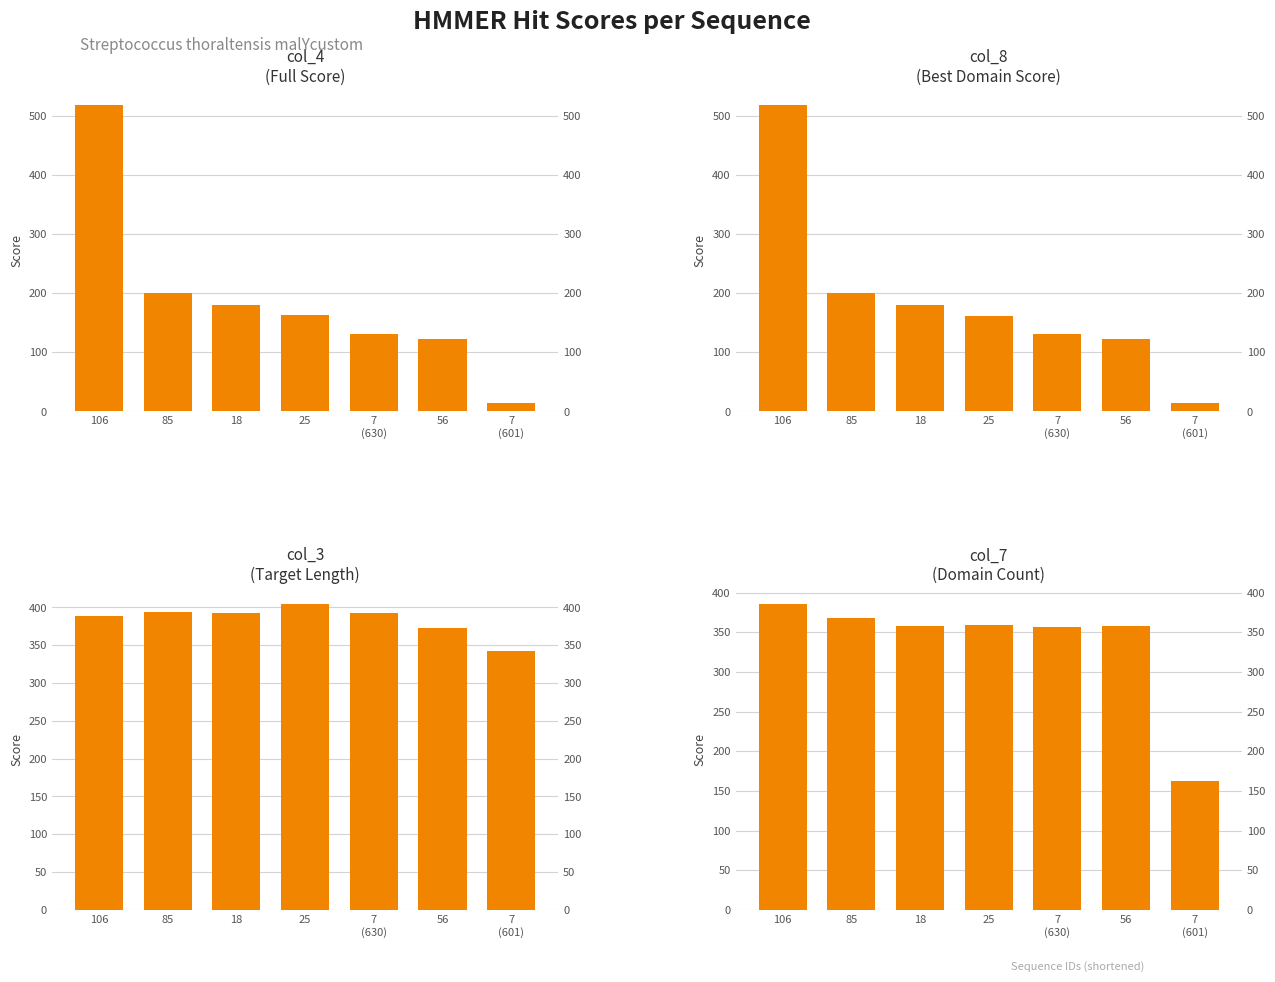

How many groups of bars are there?

7